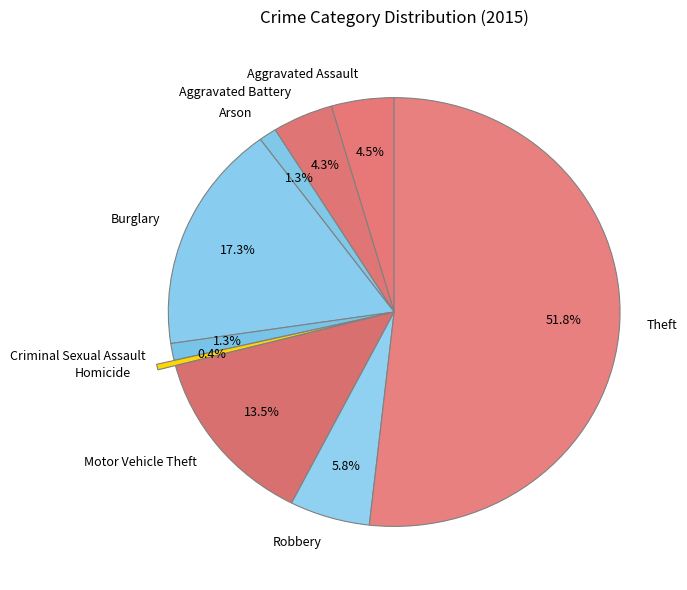

Is it true that Criminal Sexual Assault is 8% of the pie?

False